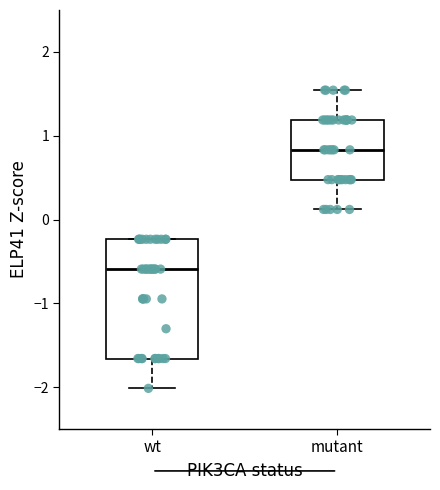

Comparing the boxes themselves (not the whiskers), which one is the tallest?

wt